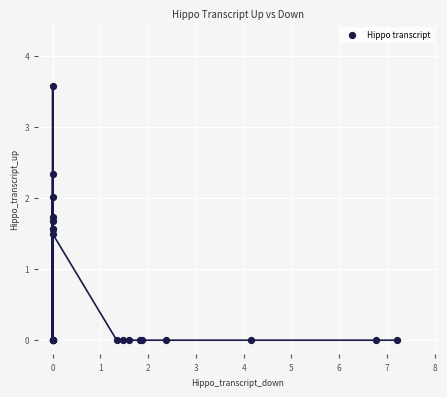

What Y value in the scatter plot is closest to 1?

1.5